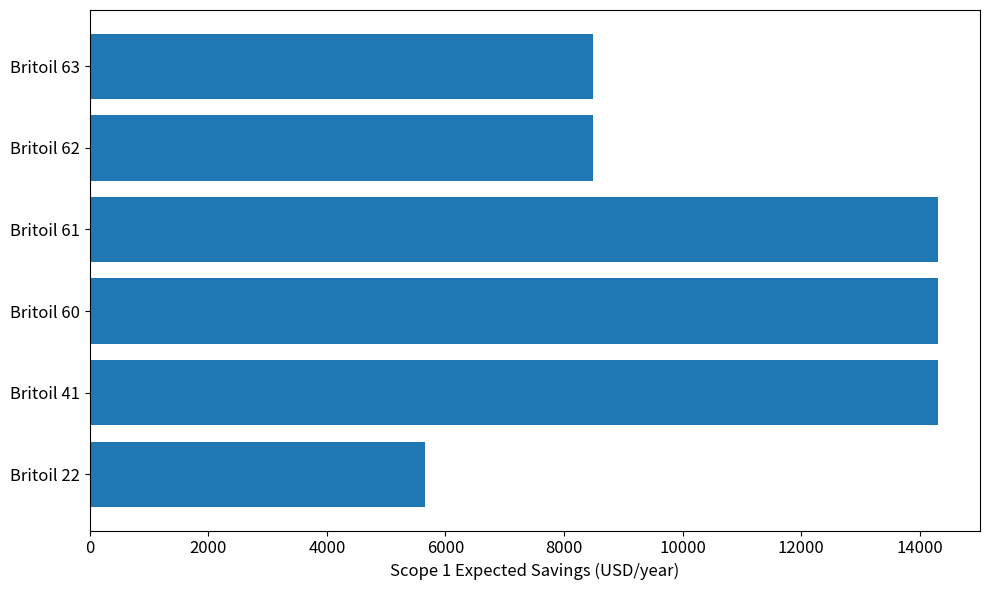

What is the change in value from Britoil 41 to Britoil 62?

-5813.9